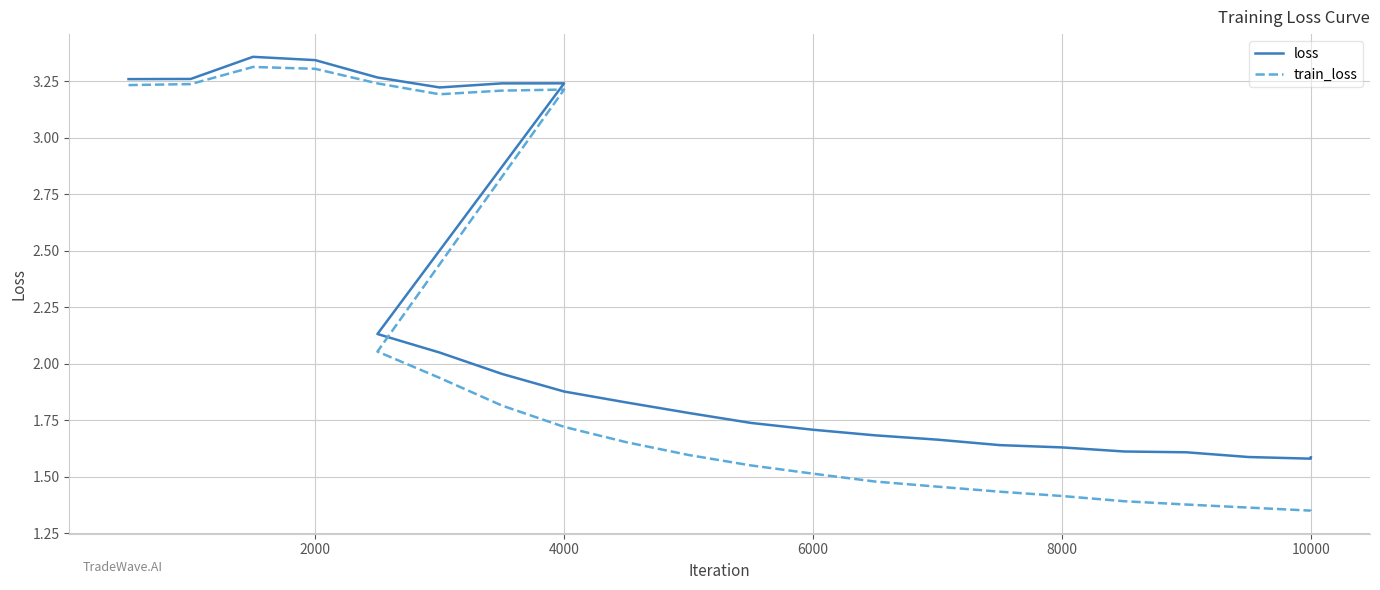

How many series are shown in this chart?

2